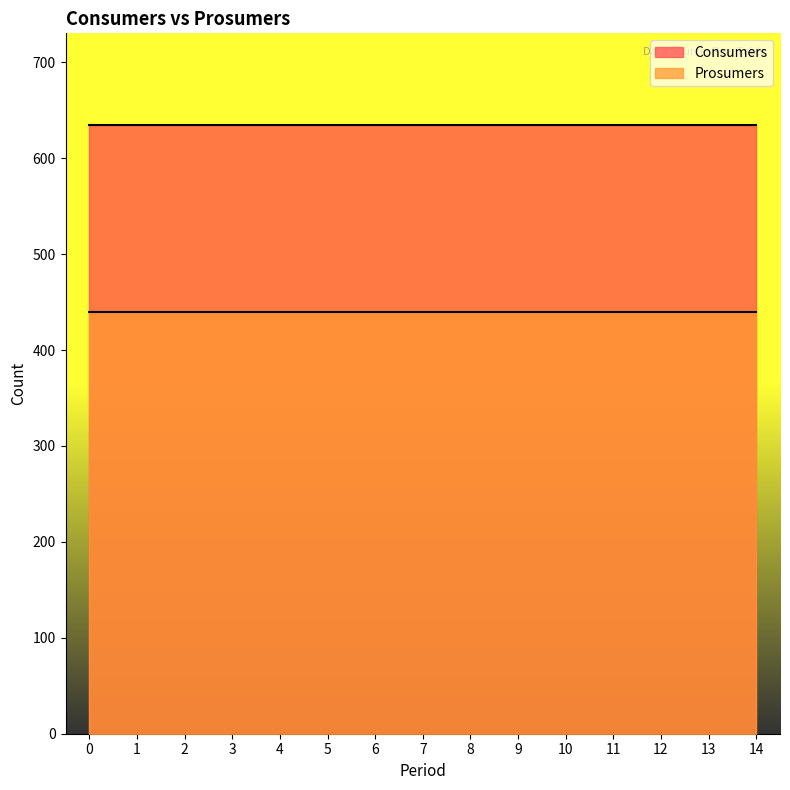

The Prosumers series shows 726 at 14. True or false?

False